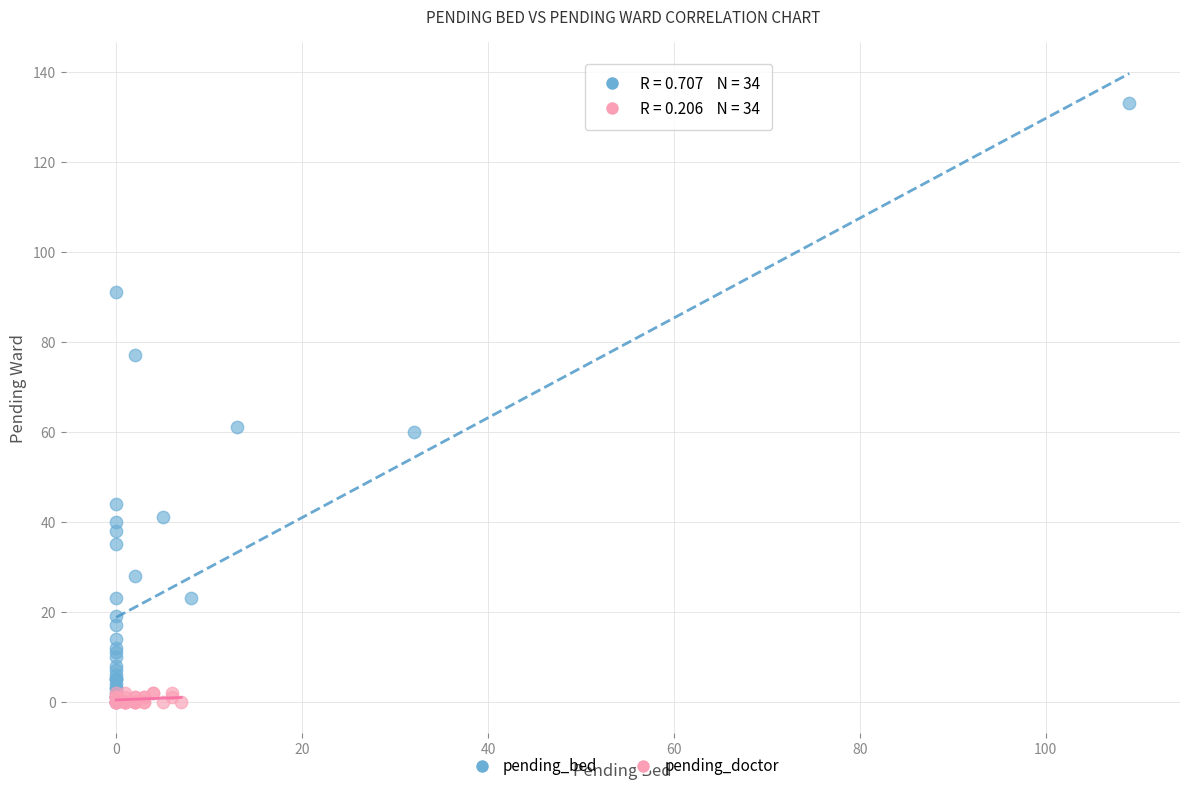

Which series reaches the maximum Y coordinate?

pending_bed